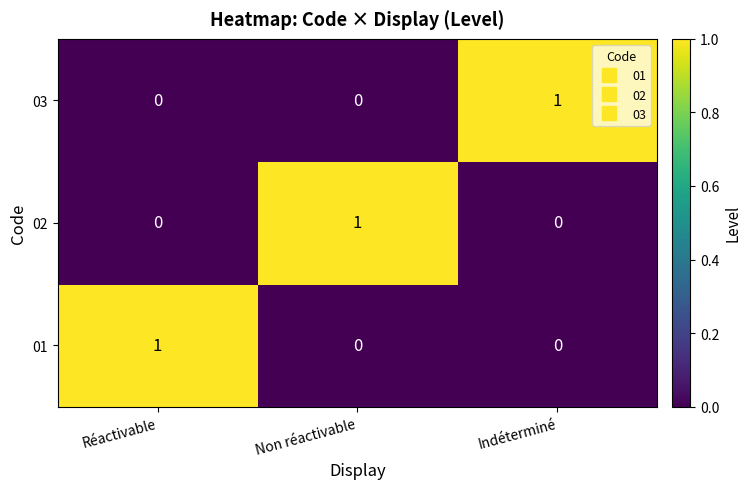

Is it true that 03 equals -1 at Réactivable?

False